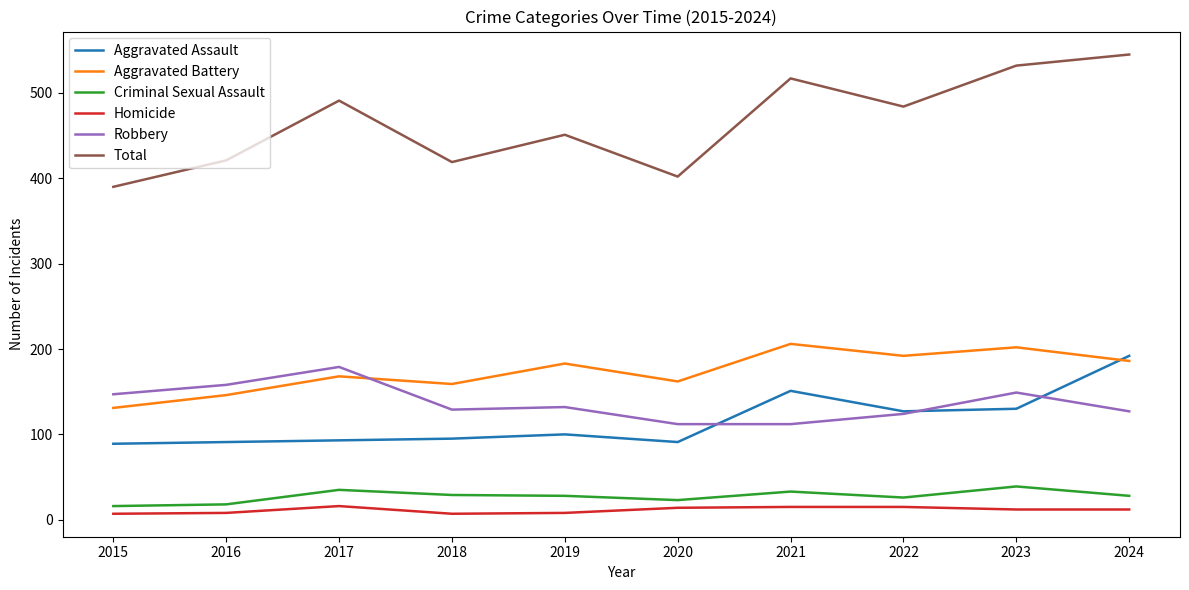

True or false: Aggravated Battery and Criminal Sexual Assault intersect in this chart.

False